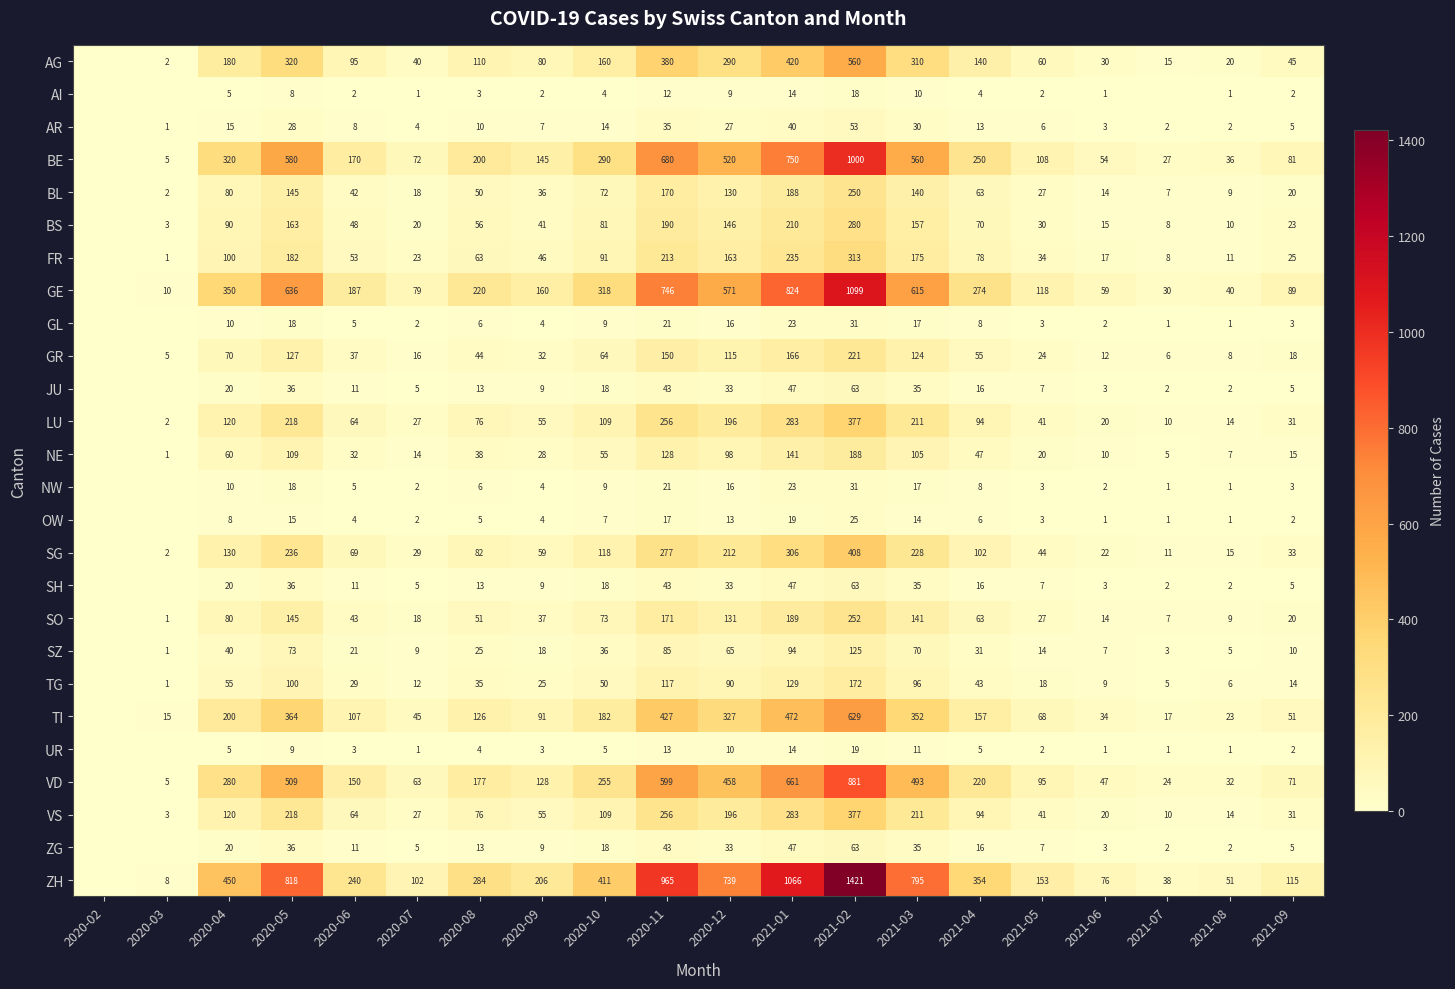

What is the difference between the highest and lowest values at 2020-11?

953